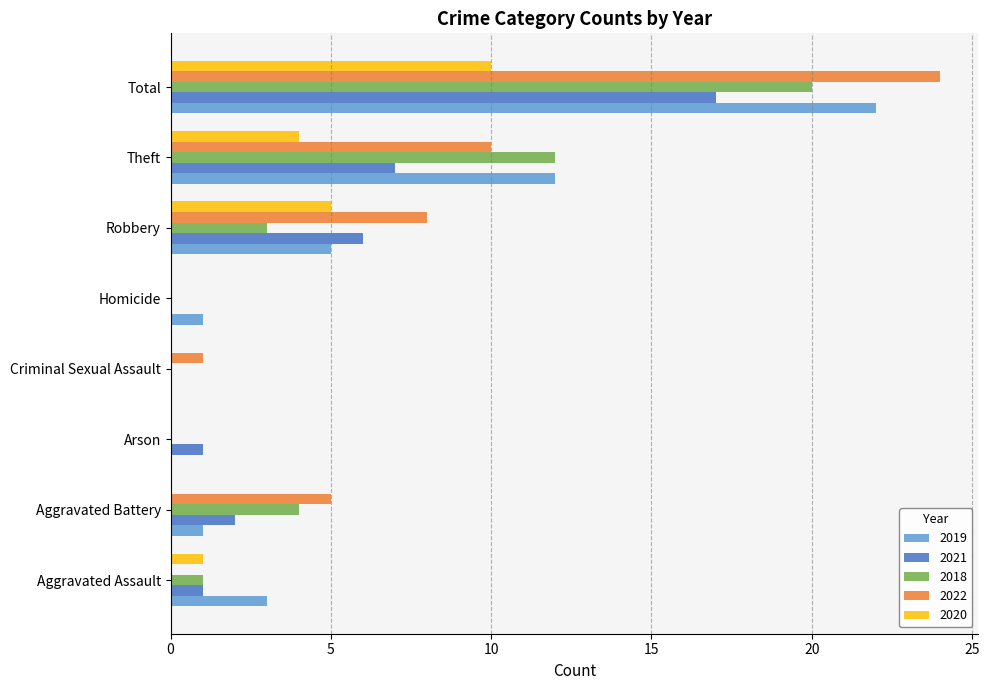

What is the average value of the 2019 series?

6